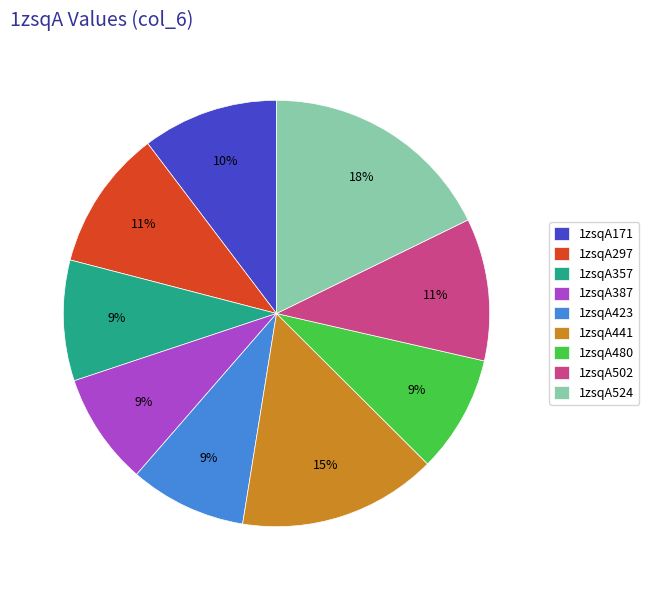

To the nearest percent, what is the combined percentage of 1zsqA441 and 1zsqA357?

24%